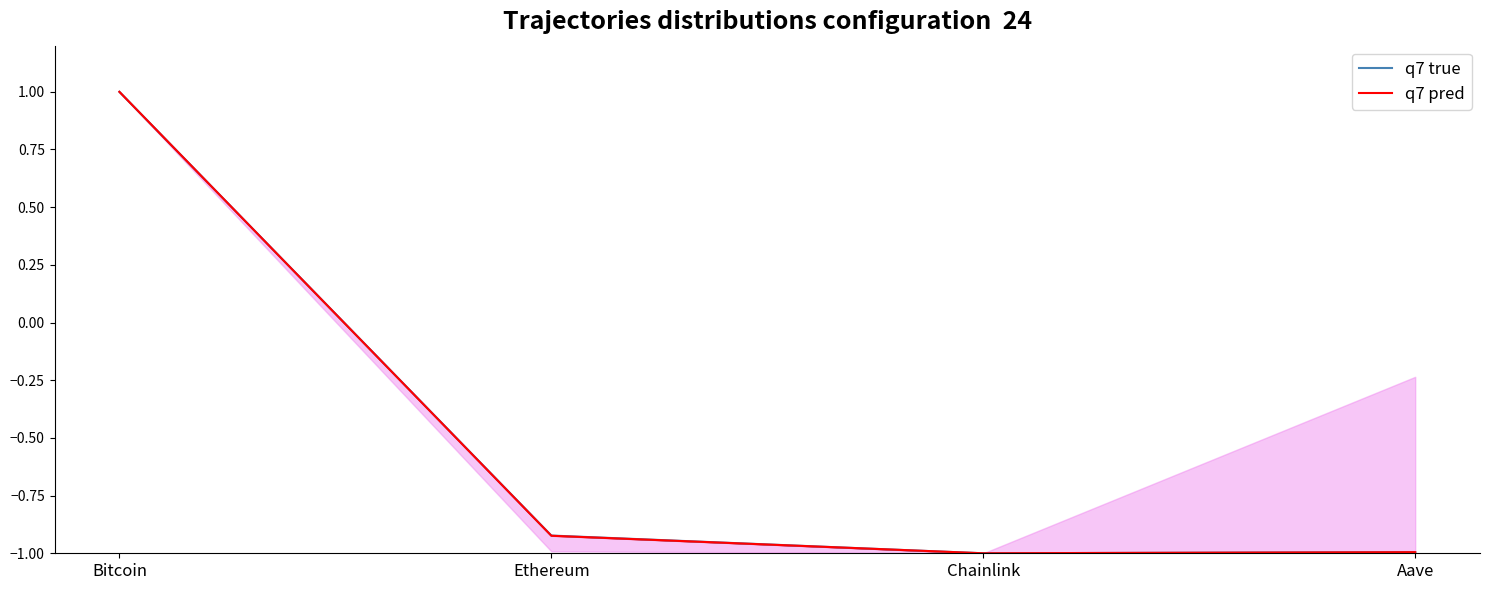

Rank the series at Ethereum from lowest to highest value.

q7 pred, q7 true